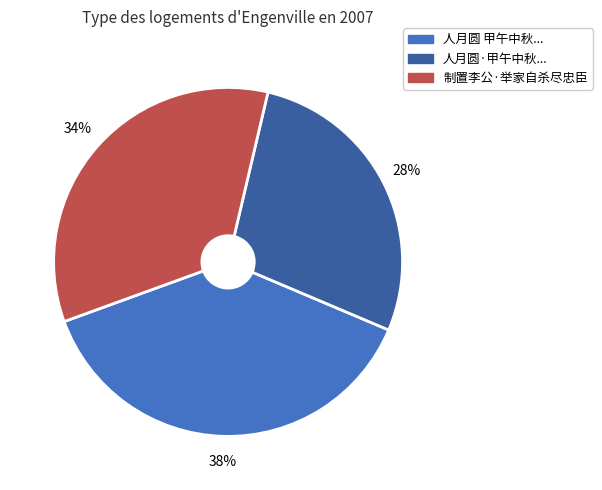

To the nearest percent, what is the average slice percentage?

33%